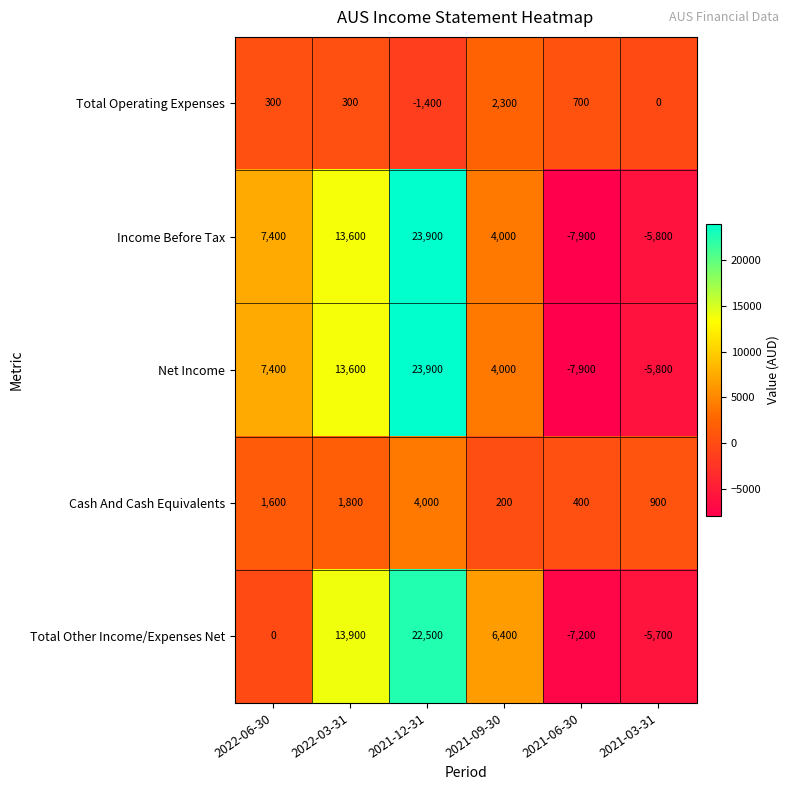

What is the difference between the second highest and second lowest values in the Total Other Income/Expenses Net series?

19600